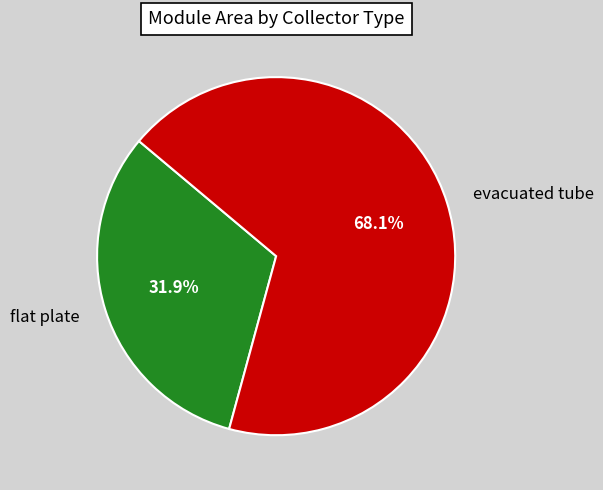

Rank the categories by value from lowest to highest.

flat plate, evacuated tube